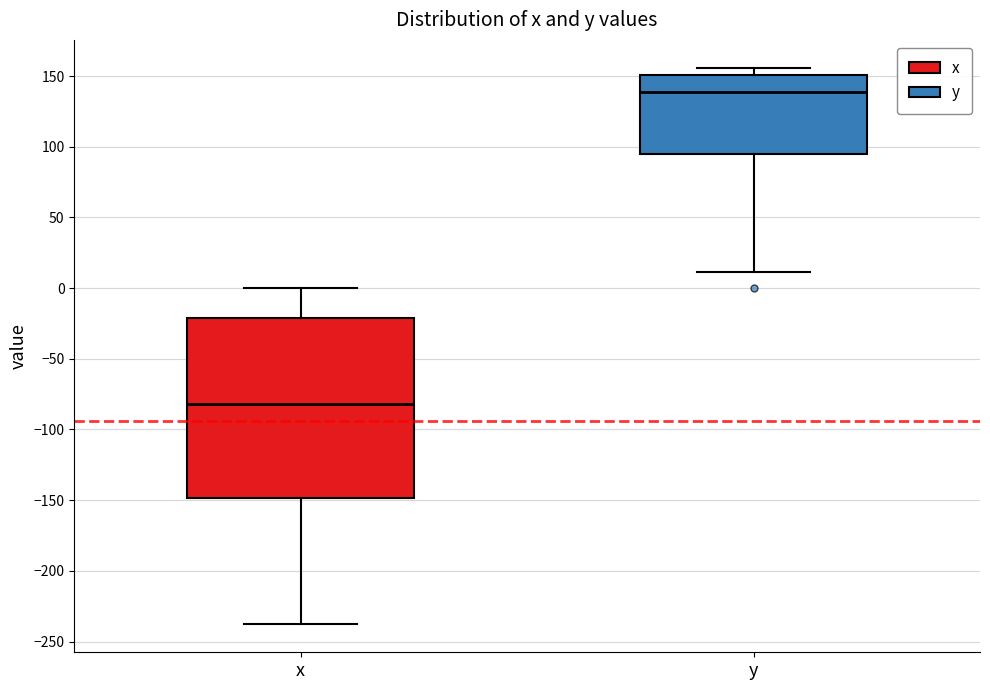

Reading left to right, read every box against the y-axis: the position of its median line, the range the box covers, and the ends of its whiskers. The values are not printed on the chart, so give them approximately, as read against the axis.

x: median -80, box -150 to -20, whiskers -240 to 0
y: median 140, box 95 to 150, whiskers 10 to 155